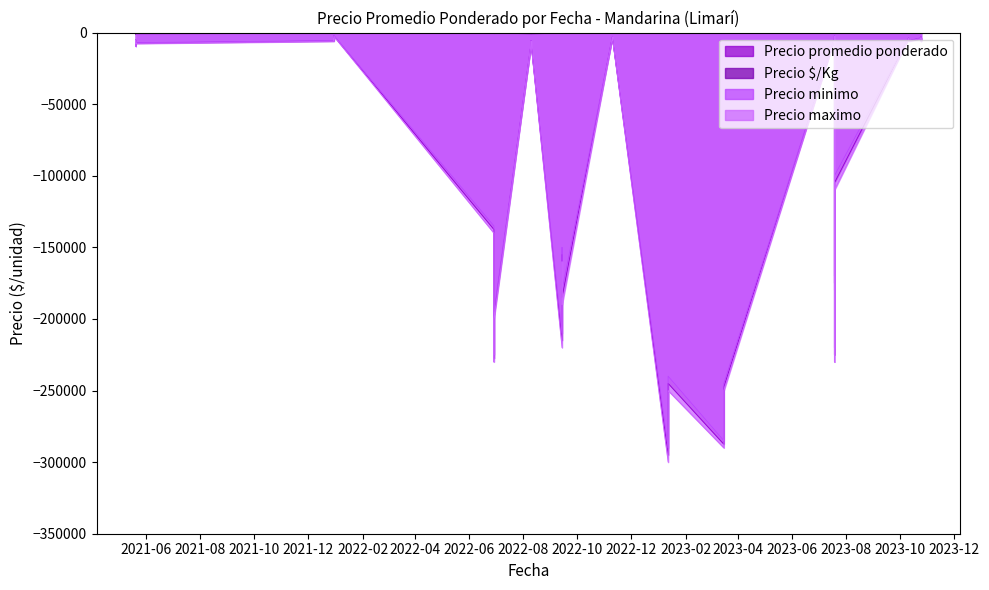

What is the label of the 26th point from the right?

2022-11-10